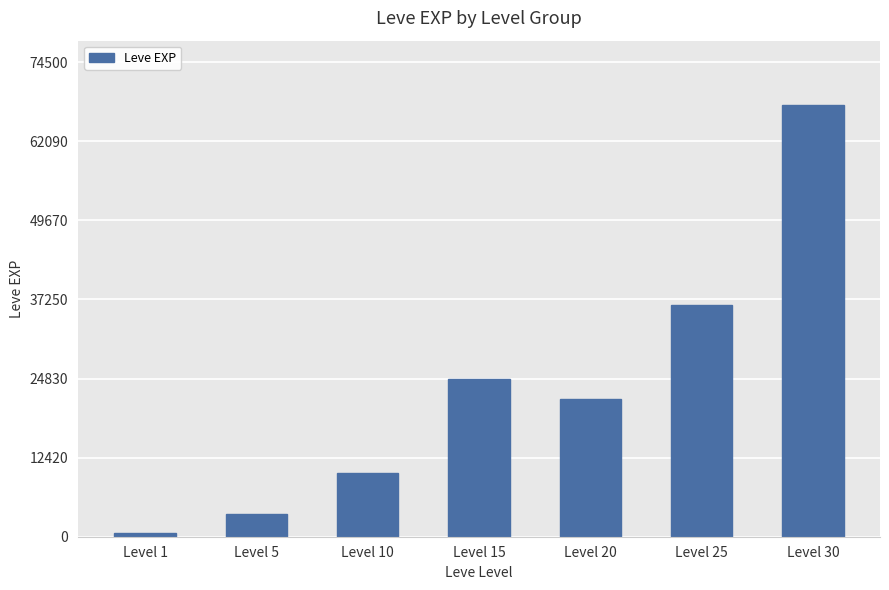

Reading left to right, what are all the values shown in this chart?

Level 1=630	Level 5=3600	Level 10=9990	Level 15=24790	Level 20=21600	Level 25=36390	Level 30=67730